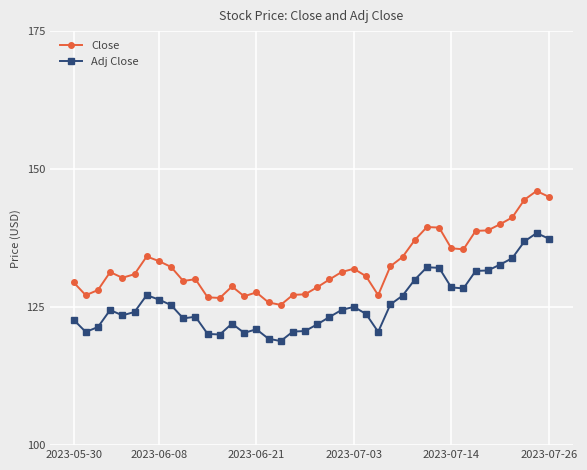

Is this an area chart (filled region under the line)?

No